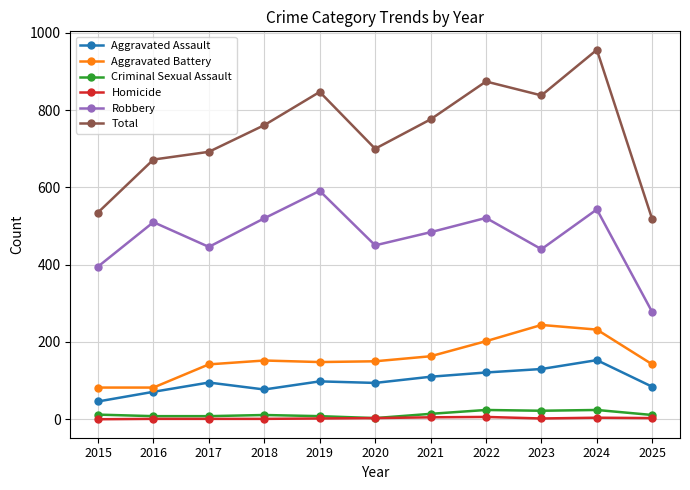

What are all the series names shown in the legend?

Aggravated Assault, Aggravated Battery, Criminal Sexual Assault, Homicide, Robbery, Total